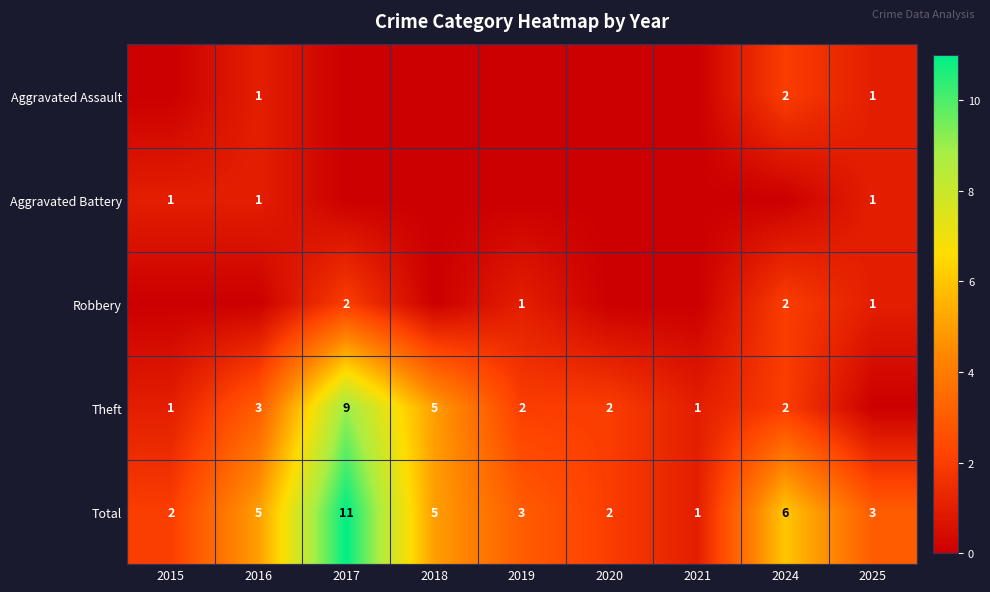

Read the Total value at 2018.

5